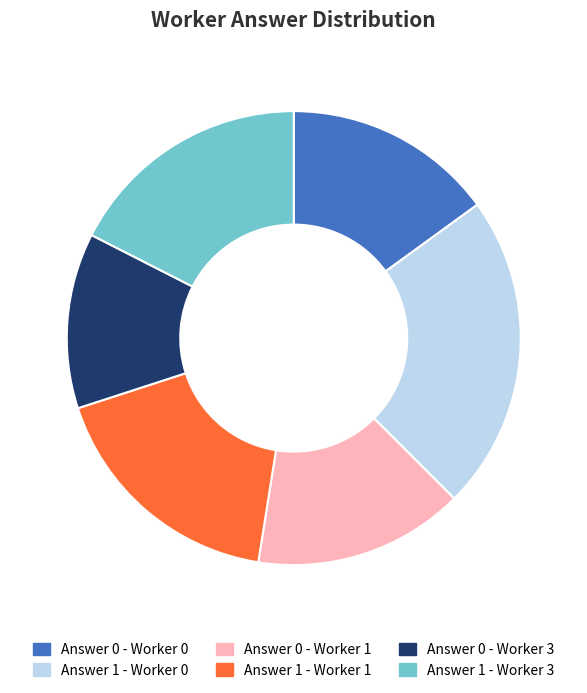

Which slice is the smallest?

Answer 0 - Worker 3